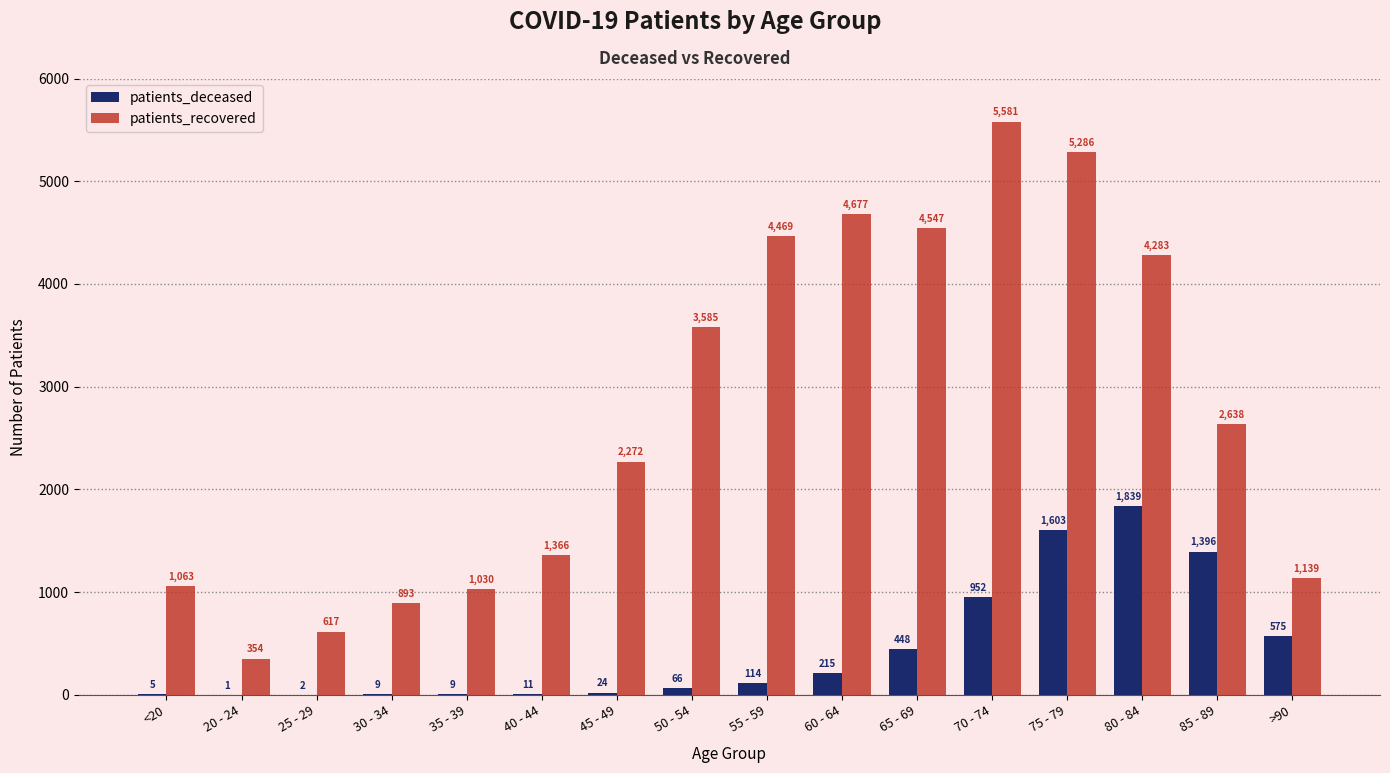

At which category is the sum across all series the highest?

75 - 79